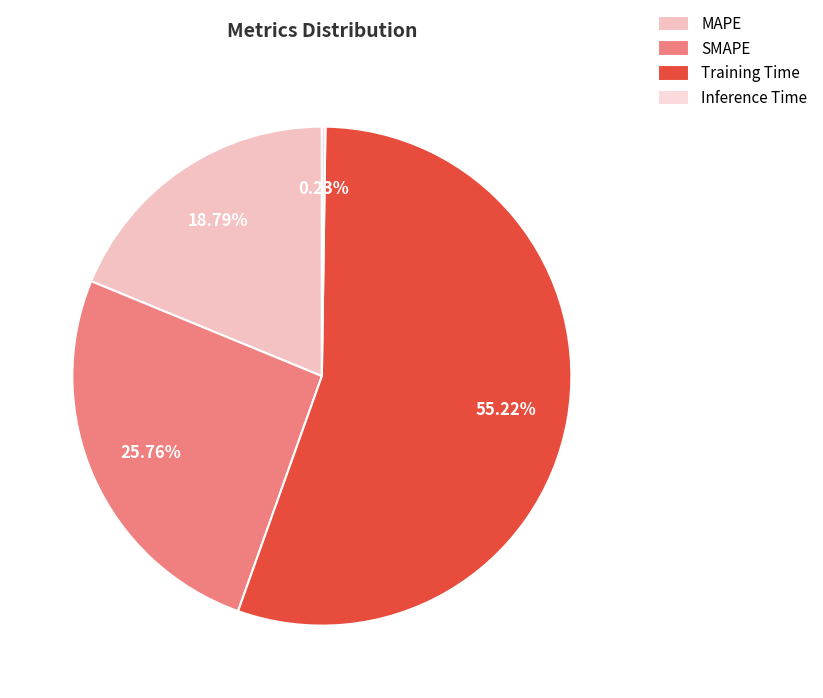

How many slices are in this pie chart?

4